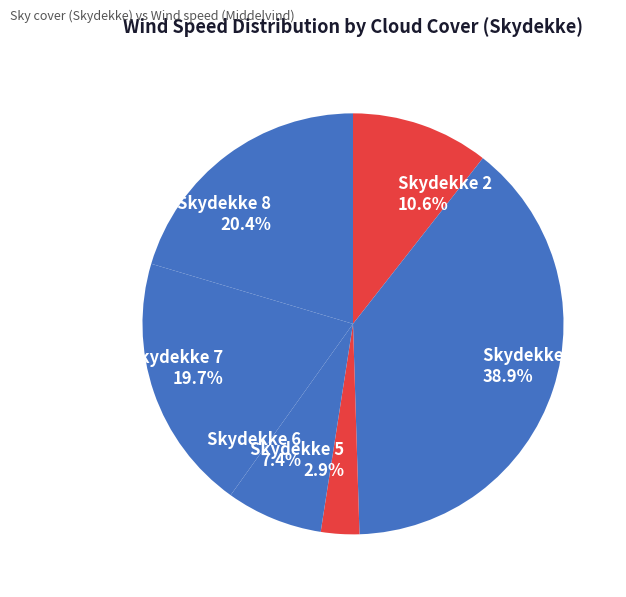

How much of the chart is everything except Skydekke 4 38.9%?

61.1%